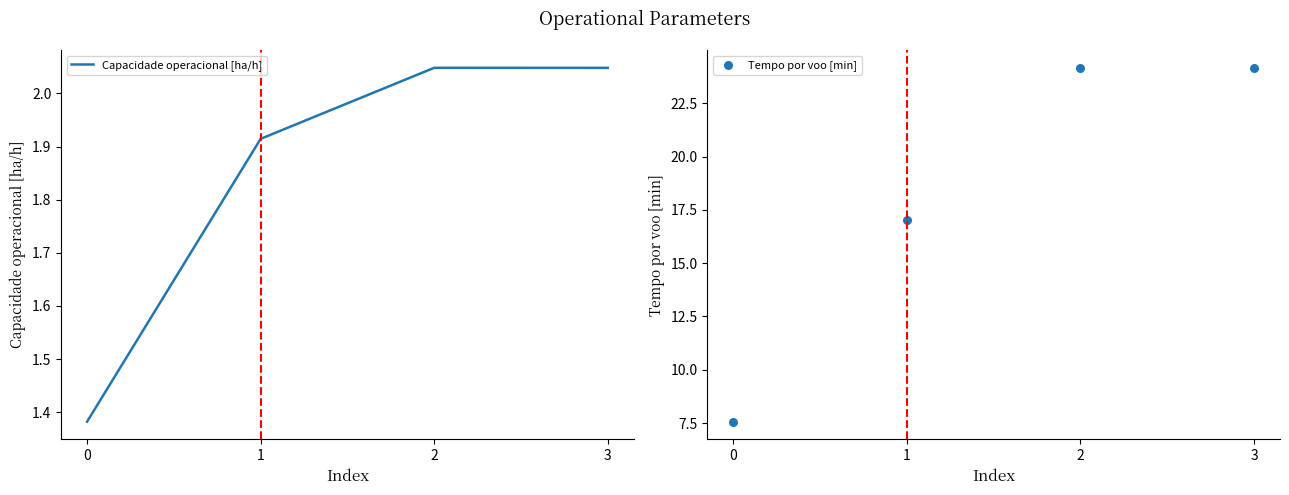

Which series has the widest spread of Y values?

Tempo por voo [min]